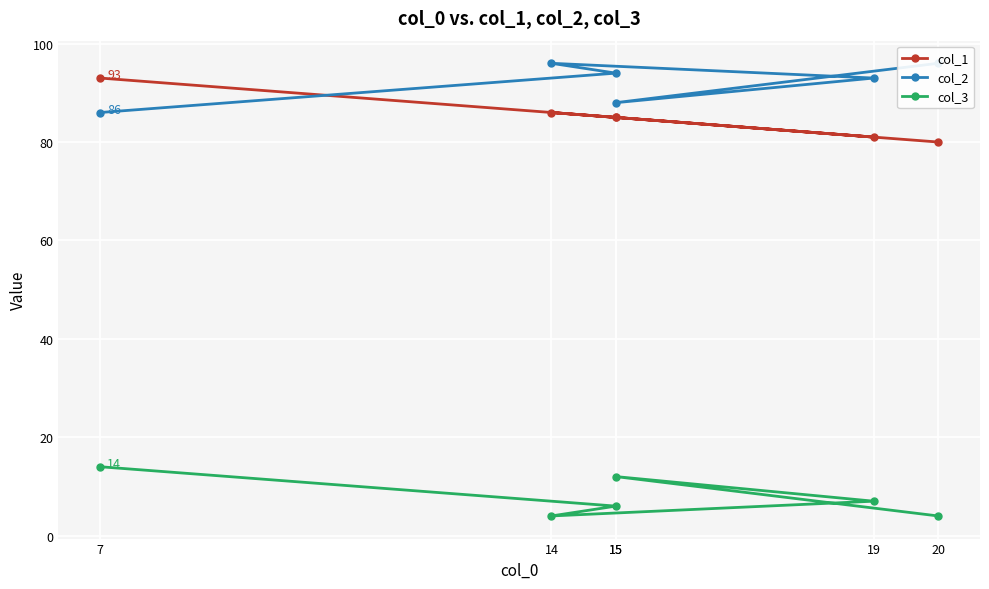

Where does the col_1 series first go above 85?

14